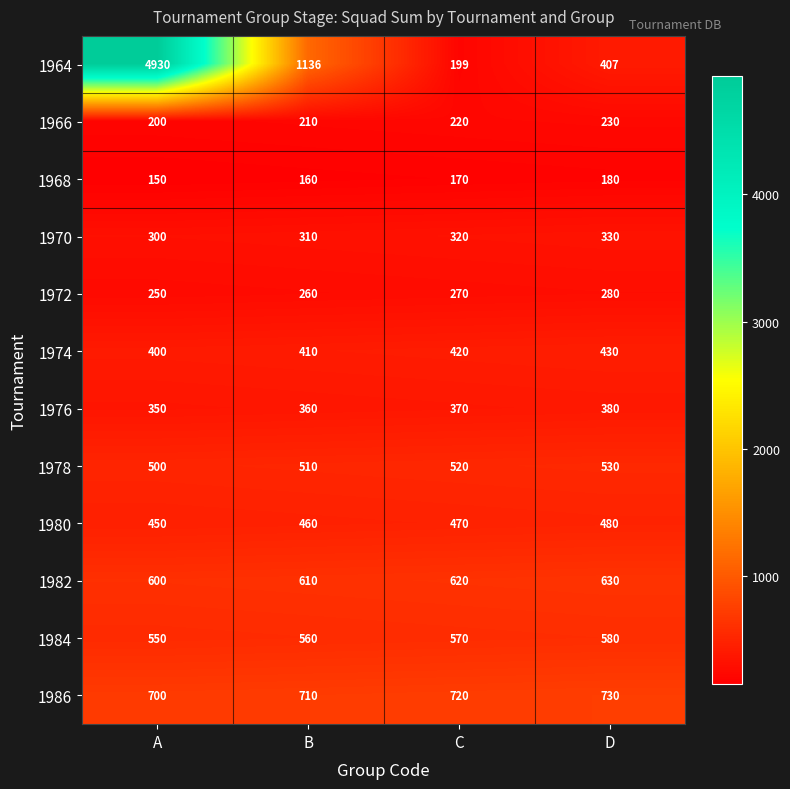

List the labels in order of 1984 value, smallest first.

A, B, C, D